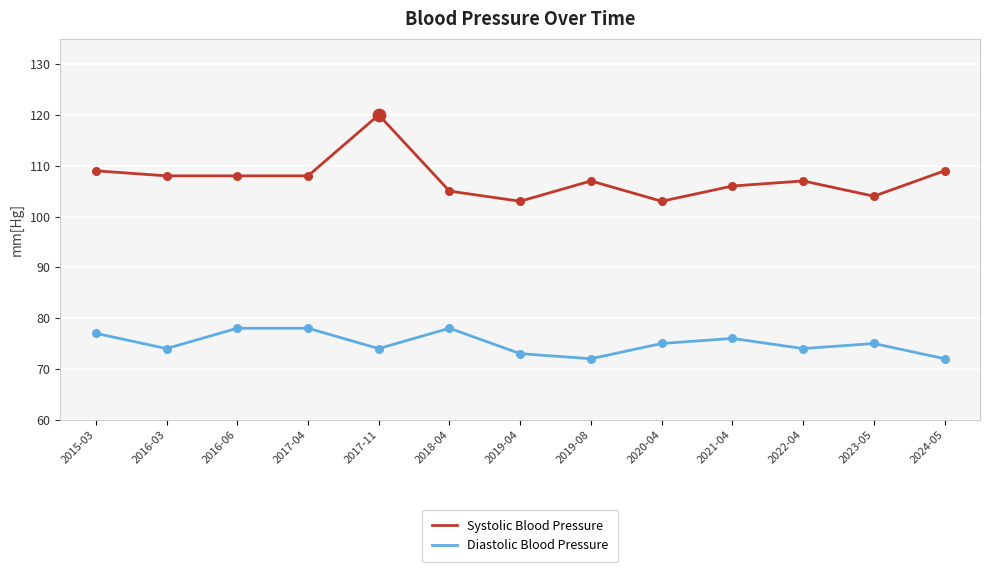

Which series has the widest spread of values?

Systolic Blood Pressure